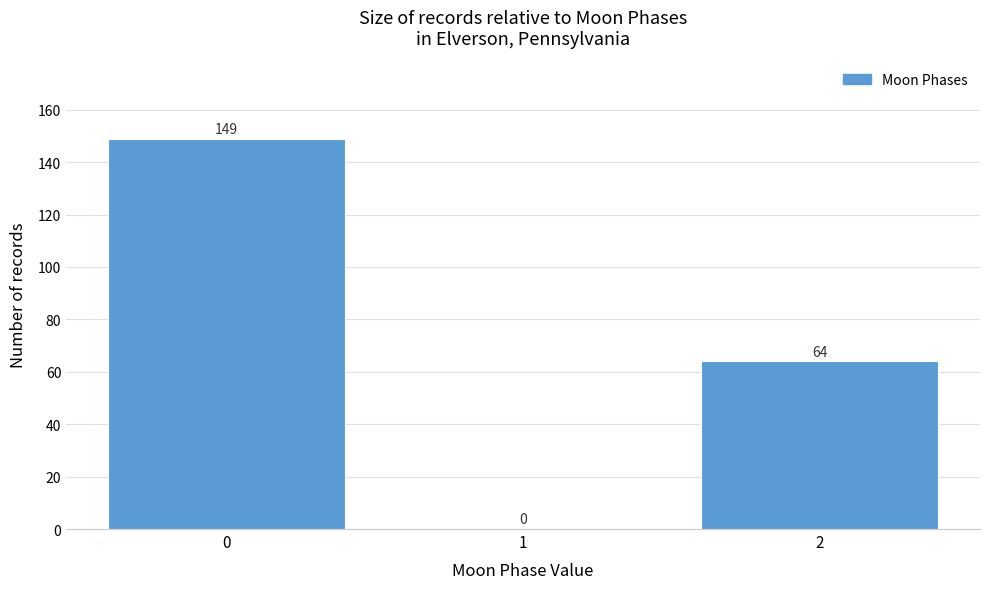

What is the height of the bar covering -0.5 to 0.5 on the x-axis?

149